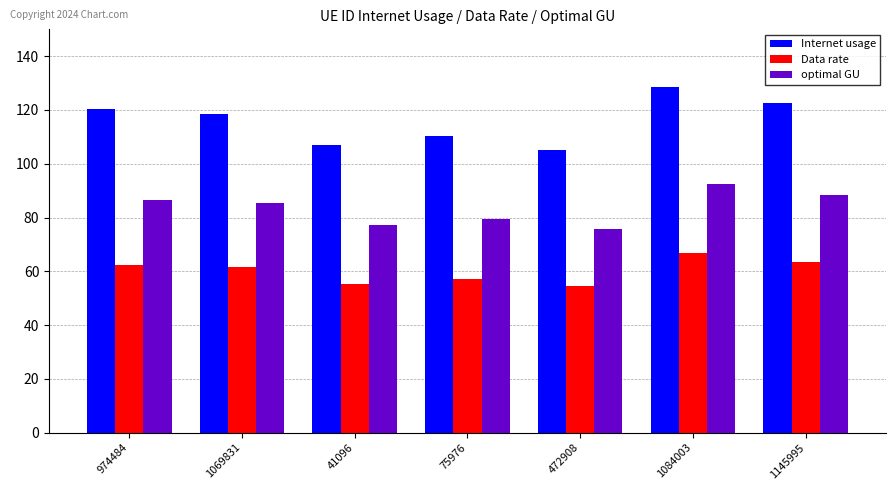

What is the highest value of the Data rate series?

66.6